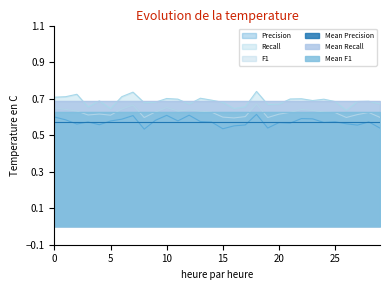

At which category is the sum across all series the highest?

18